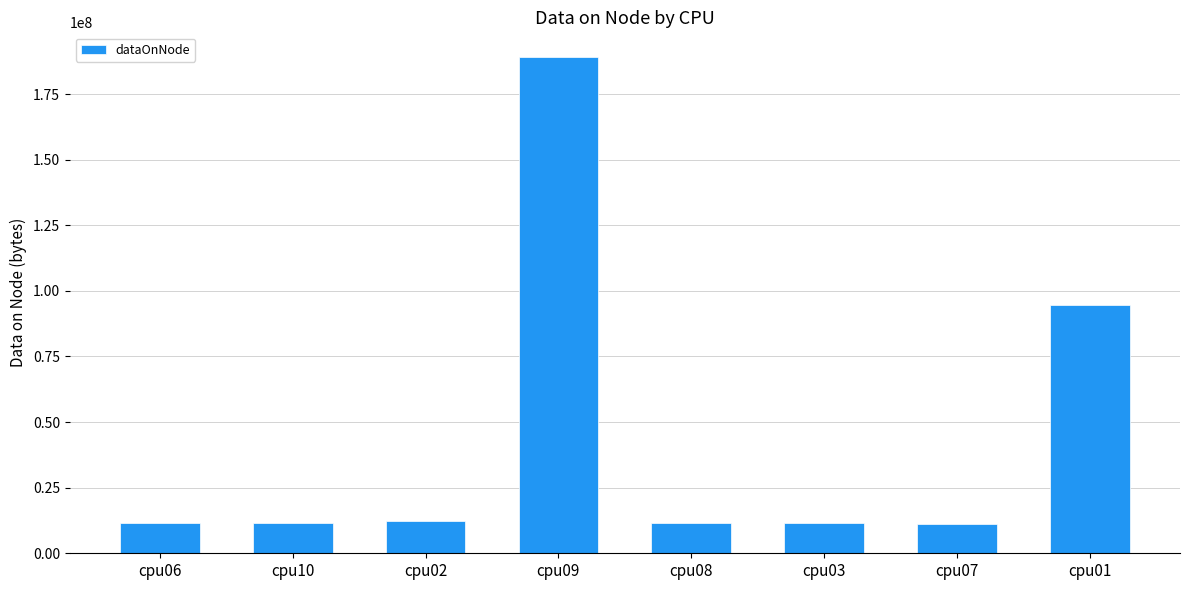

Is it true that the value at cpu01 is 154654561?

False